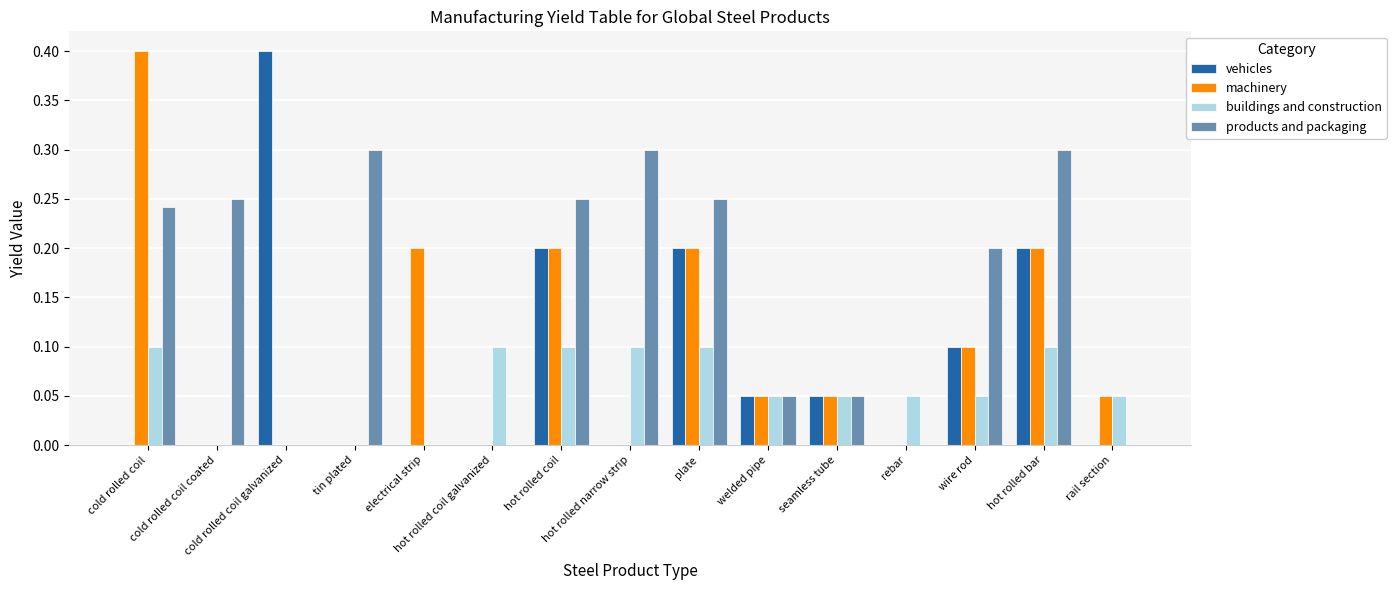

Which series has the largest total across all categories?

products and packaging